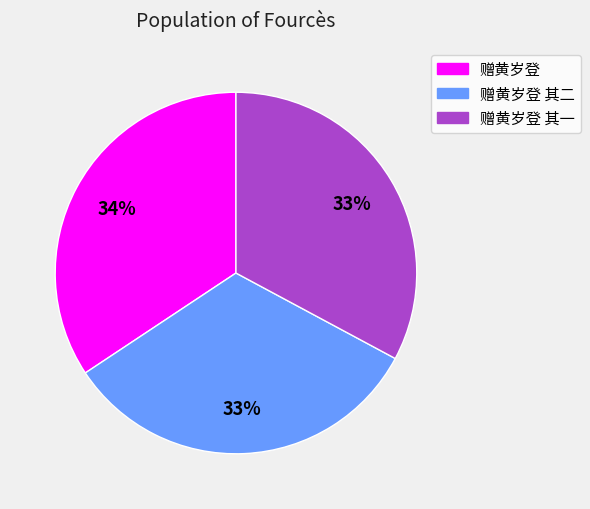

To the nearest percent, what is the average slice percentage?

33%